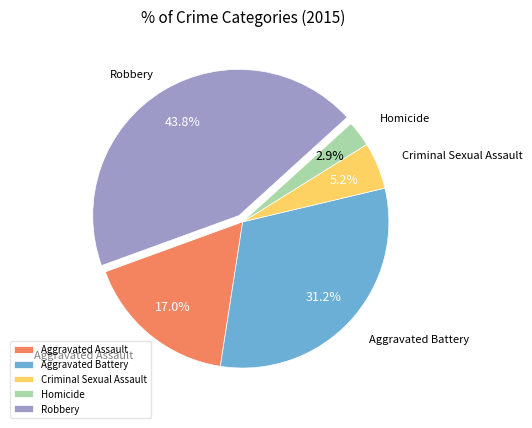

Approximately how many times larger is the value at Aggravated Assault compared to Criminal Sexual Assault?

3.3